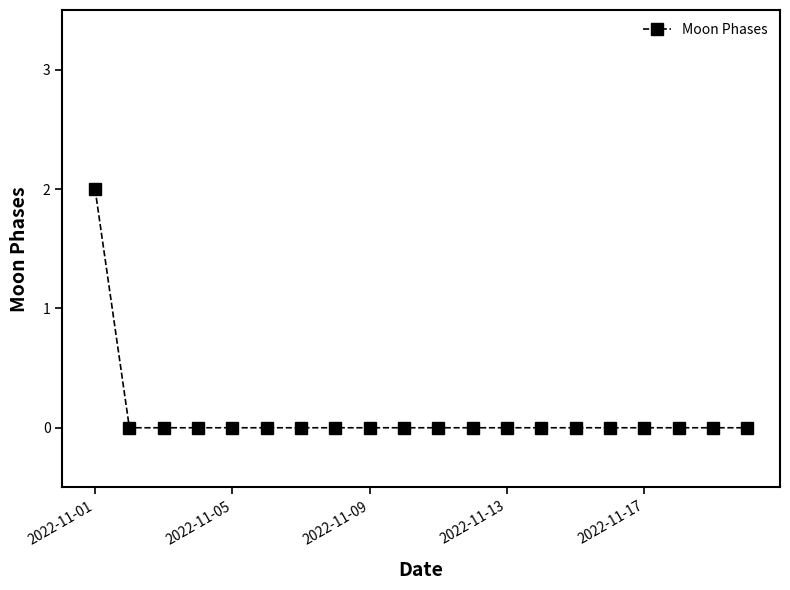

Count the number of categories in the chart.

20